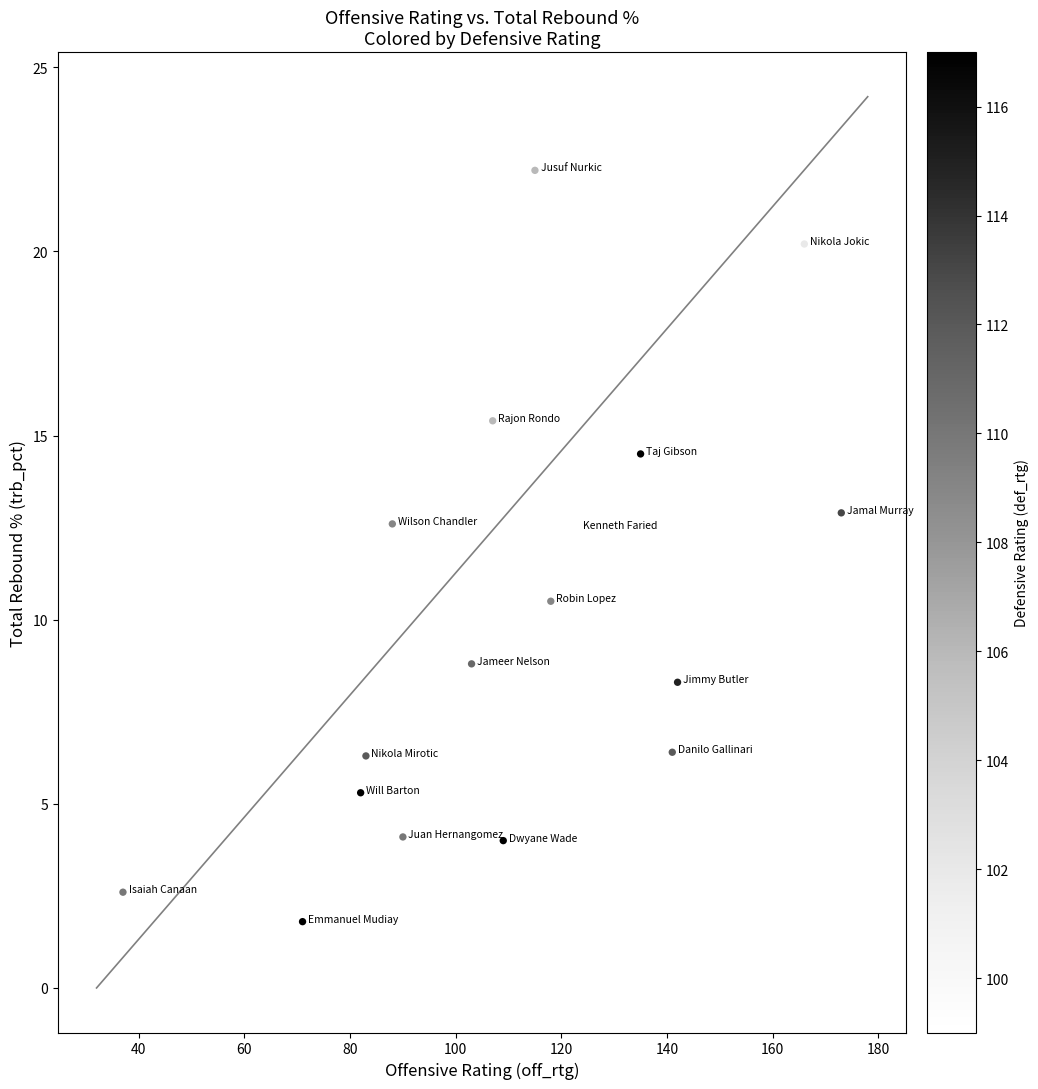

What is the range of Y values (max minus min)?

20.4